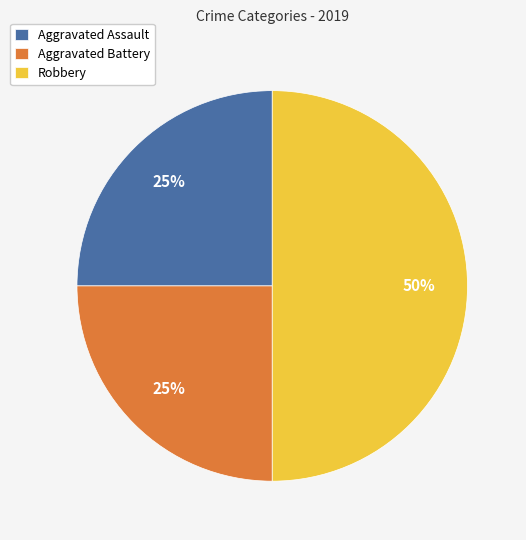

To the nearest percent, what is the difference between the largest and smallest slice percentages?

25%